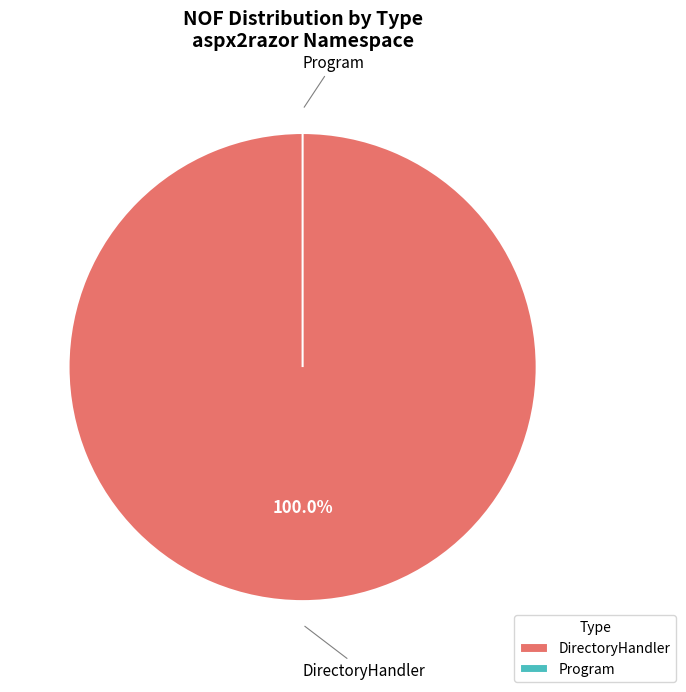

Which slice is the smallest?

Program